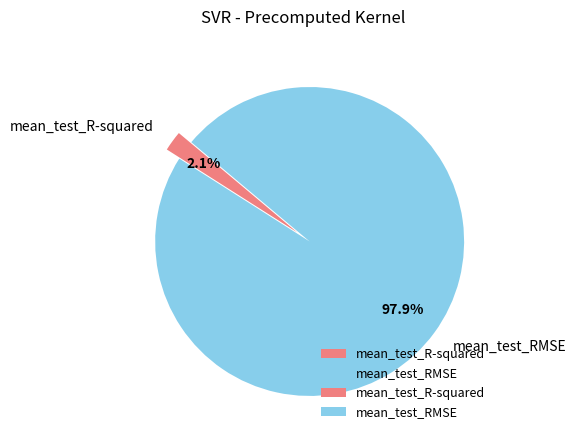

Which category has the smallest portion of the pie?

mean_test_R-squared